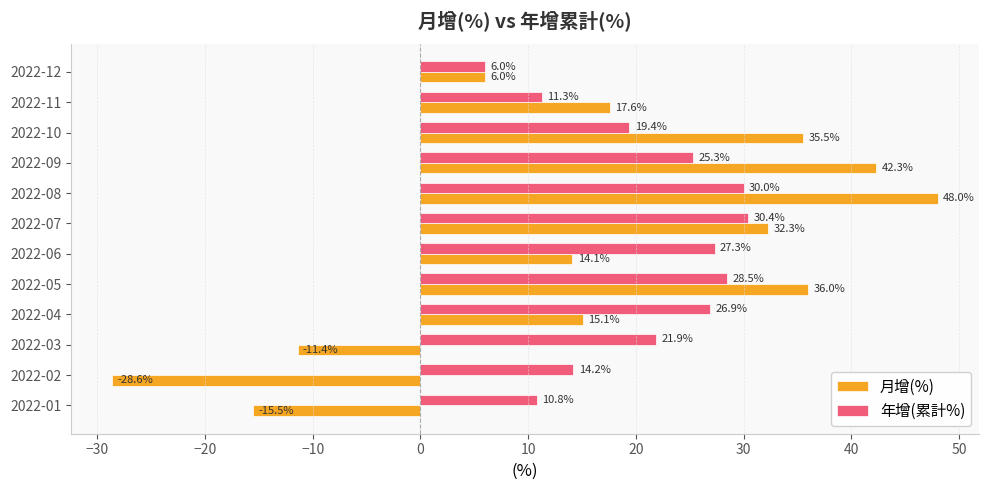

What is the difference between the maximum and minimum values in the 月增(%) series?

76.6